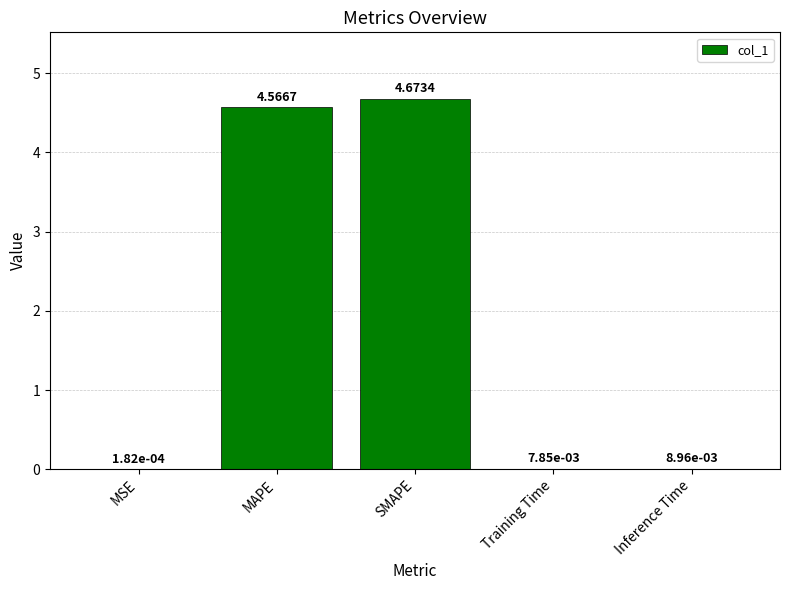

Which category has the highest value across all series?

SMAPE